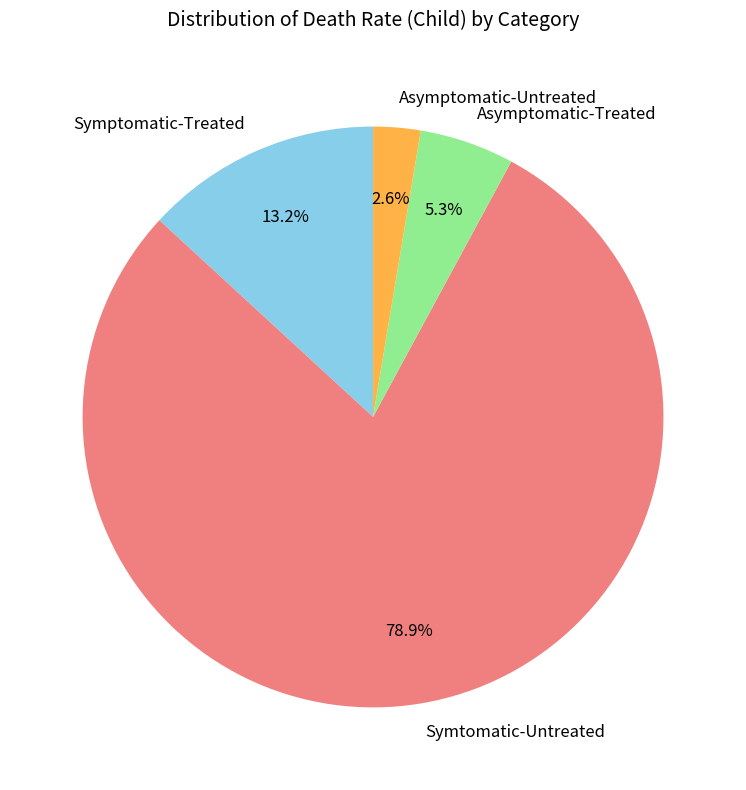

To the nearest percent, what percentage of the pie is Asymptomatic-Treated?

5%